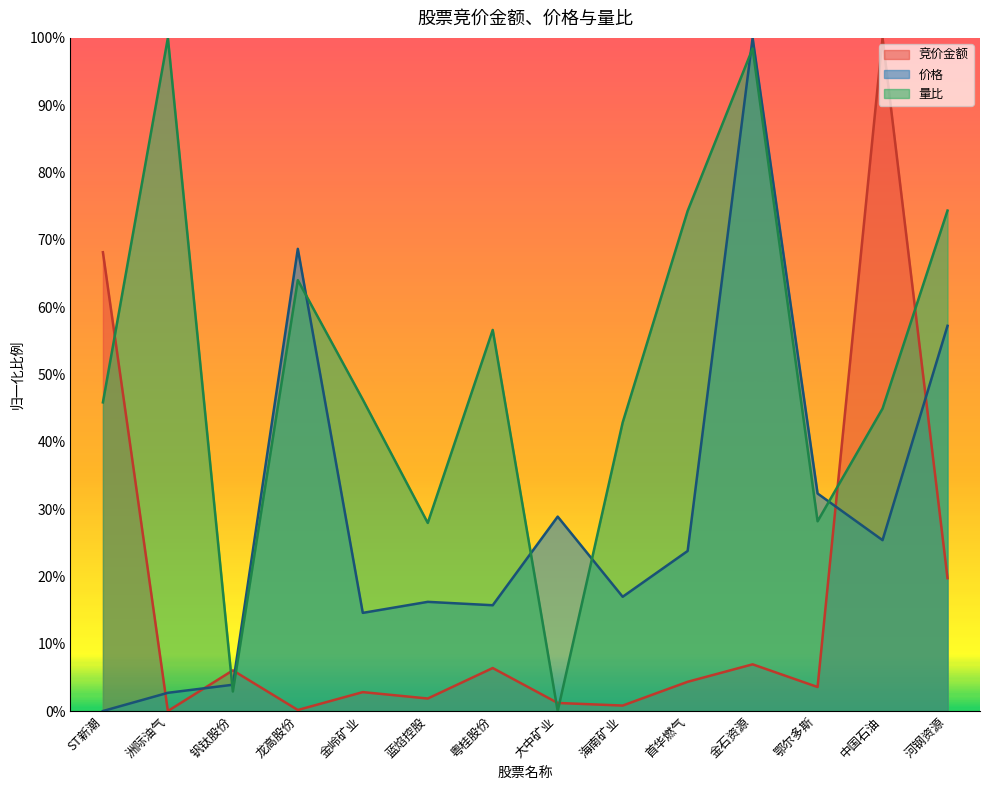

The 价格 series shows 0.2 at 海南矿业. True or false?

True